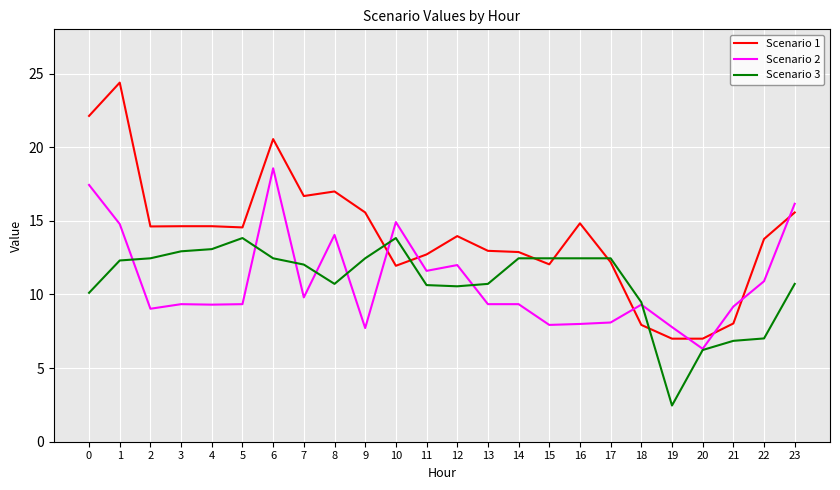

True or false: Scenario 2 and Scenario 1 intersect in this chart.

True